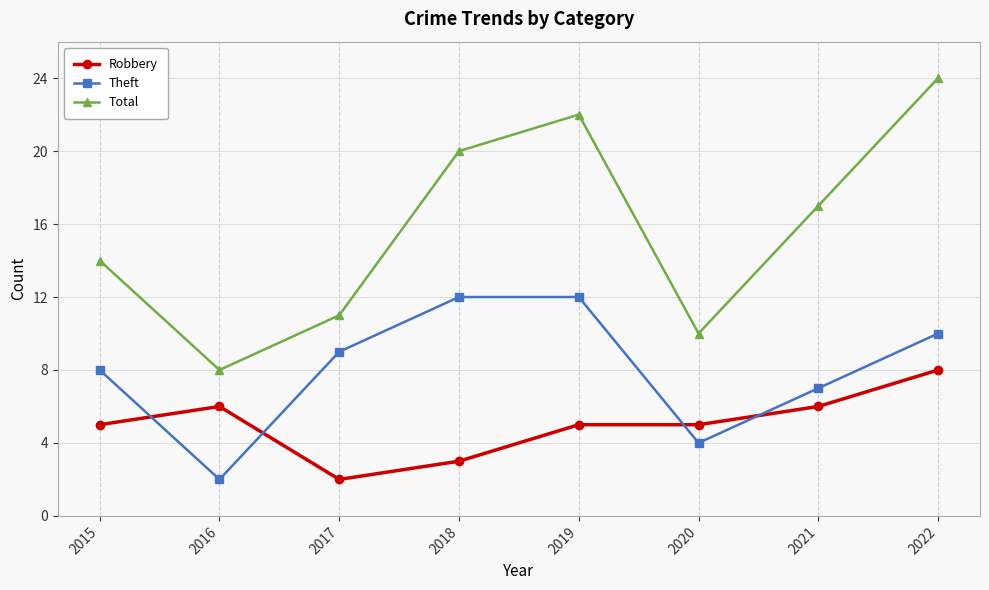

True or false: Robbery has a value of 6 at 2016.

True